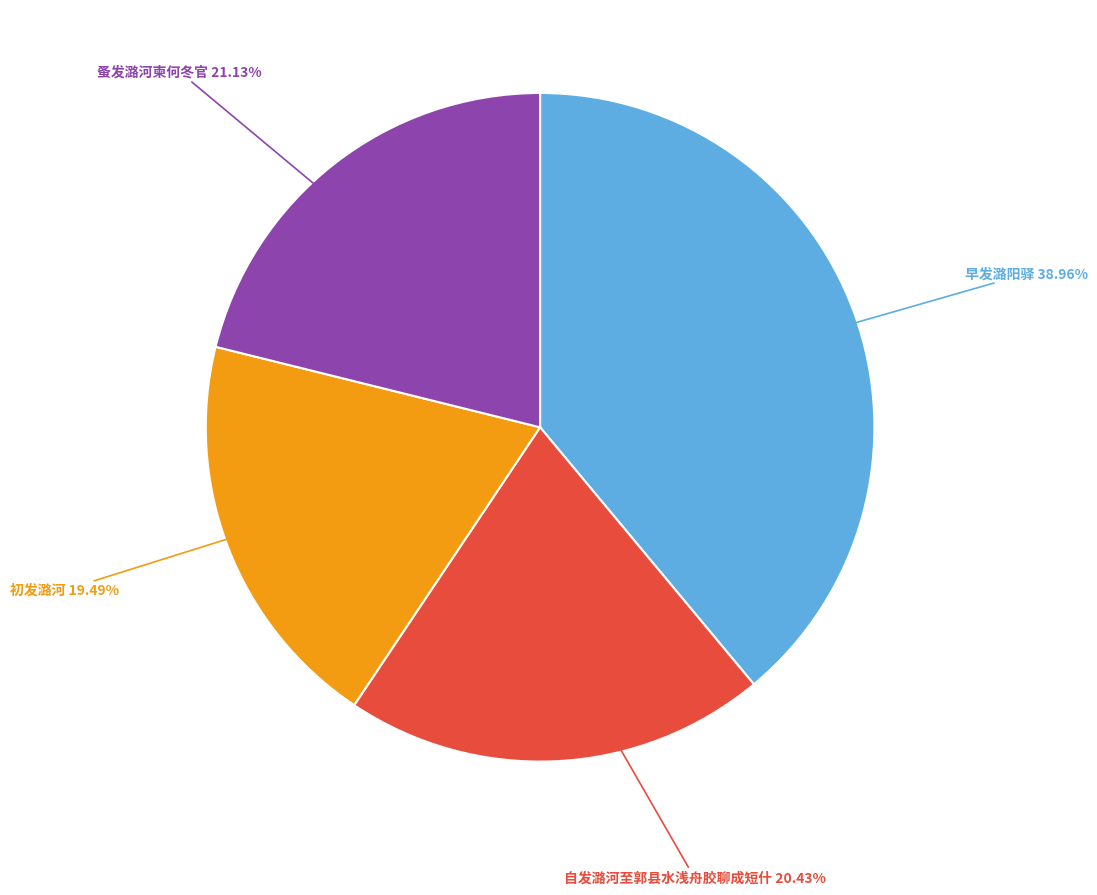

Rank the categories by value from lowest to highest.

初发潞河, 自发潞河至郭县水浅舟胶聊成短什, 蚤发潞河柬何冬官, 早发潞阳驿